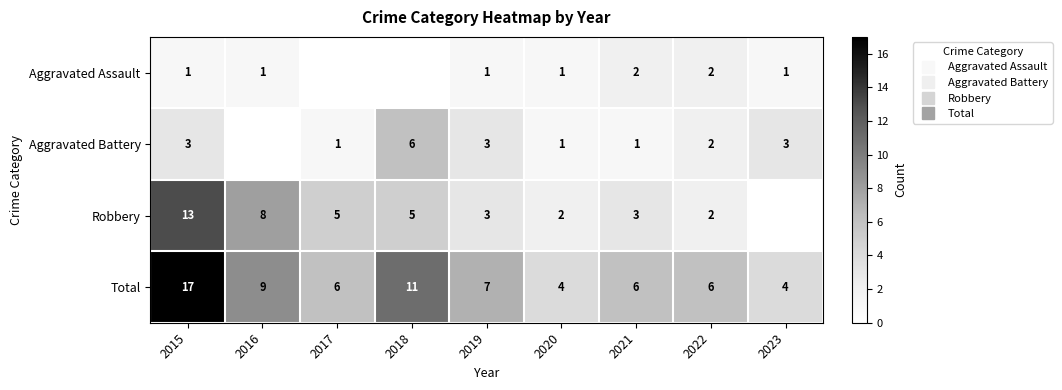

Rank the series at 2017 from lowest to highest value.

Aggravated Assault, Aggravated Battery, Robbery, Total